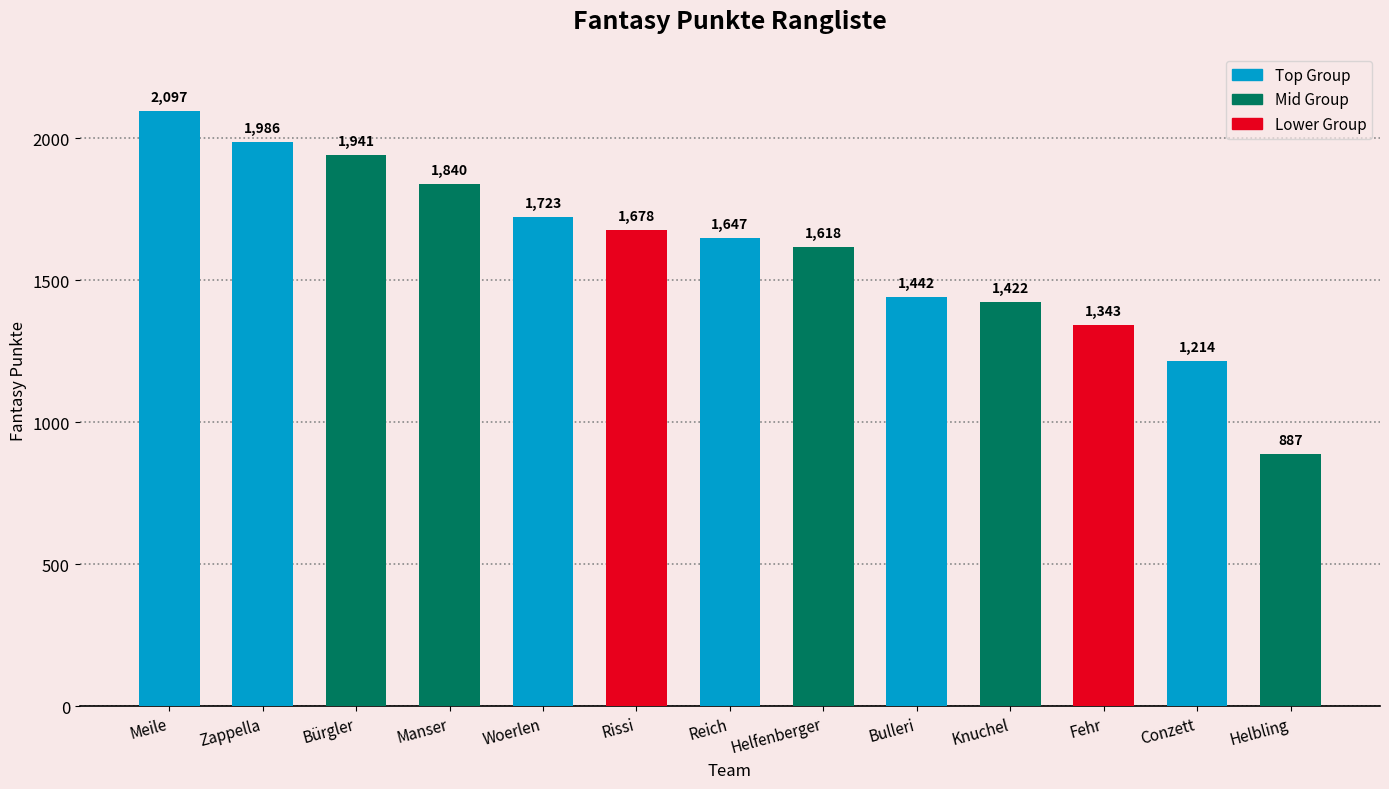

Which label corresponds to the smallest value in the chart?

Helbling